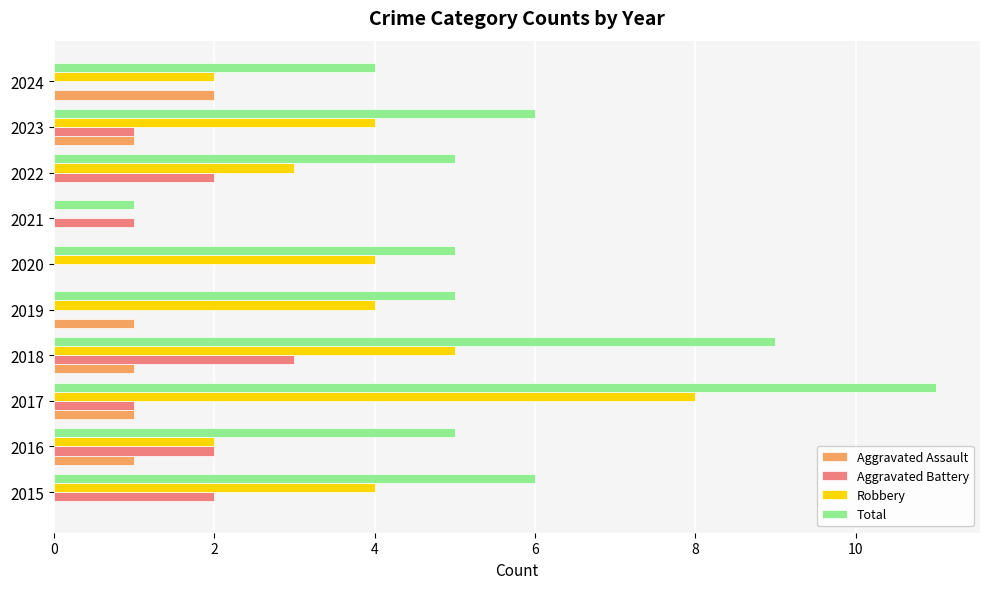

At which category is the sum across all series the highest?

2017